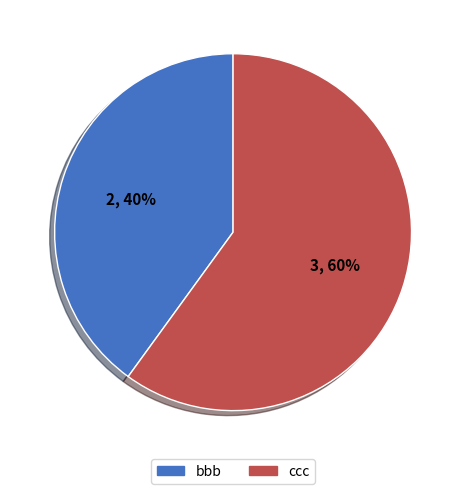

What percentage is the ccc slice, to the nearest percent?

60%